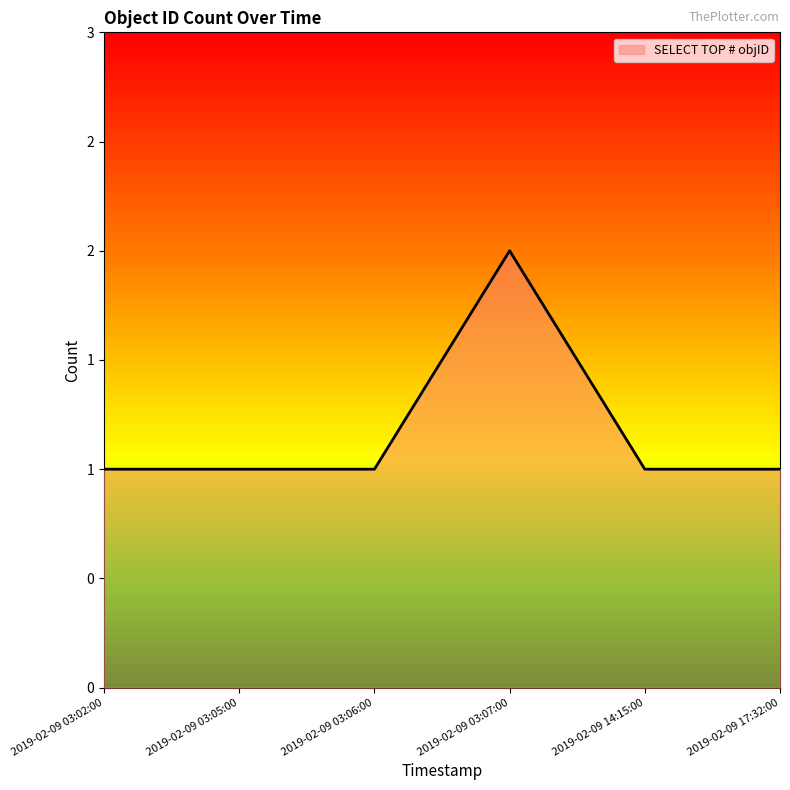

The value at 2019-02-09 14:15:00 is 1. True or false?

True